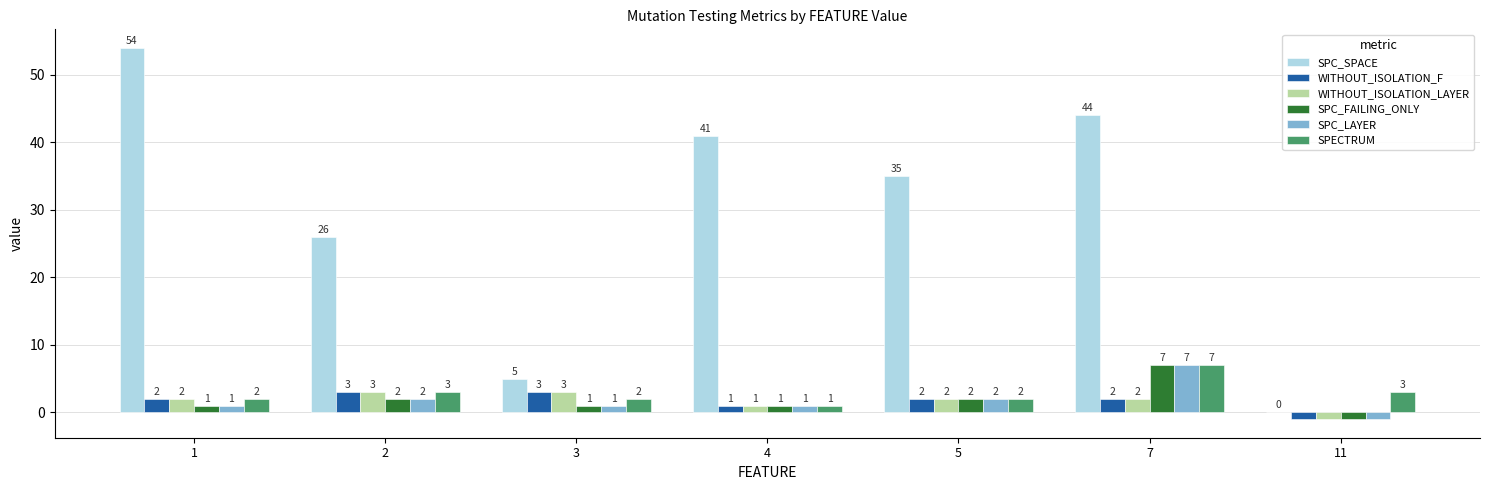

At which label is WITHOUT_ISOLATION_F closest to 1?

4